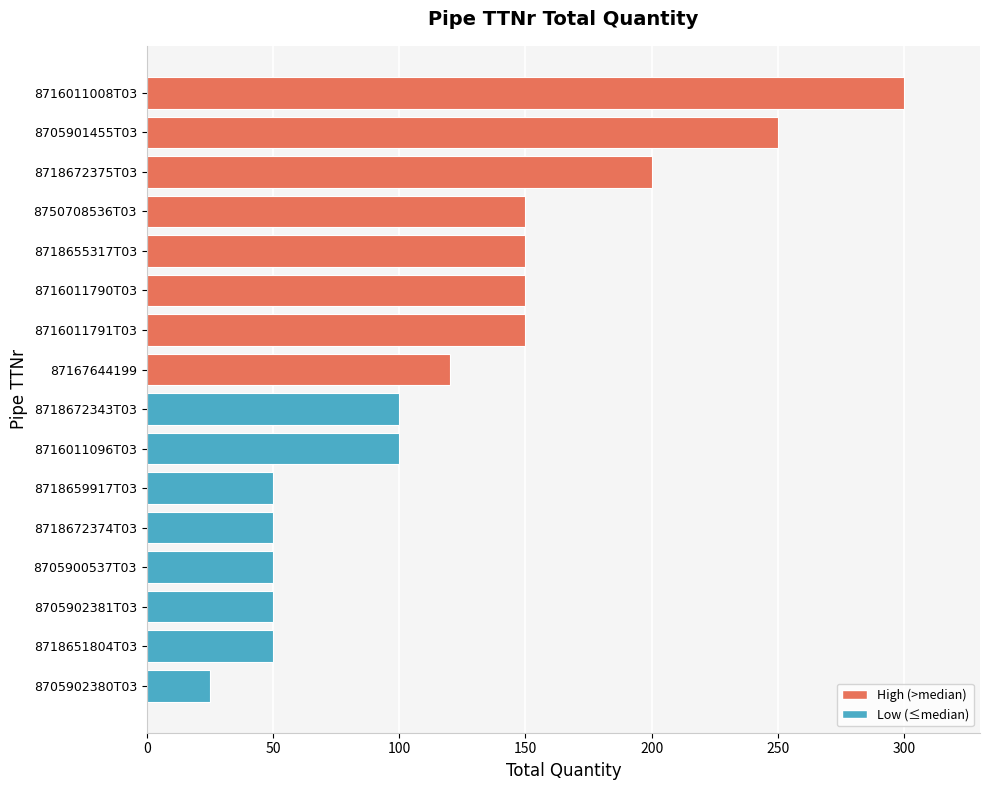

How many categories are shown in the chart?

16